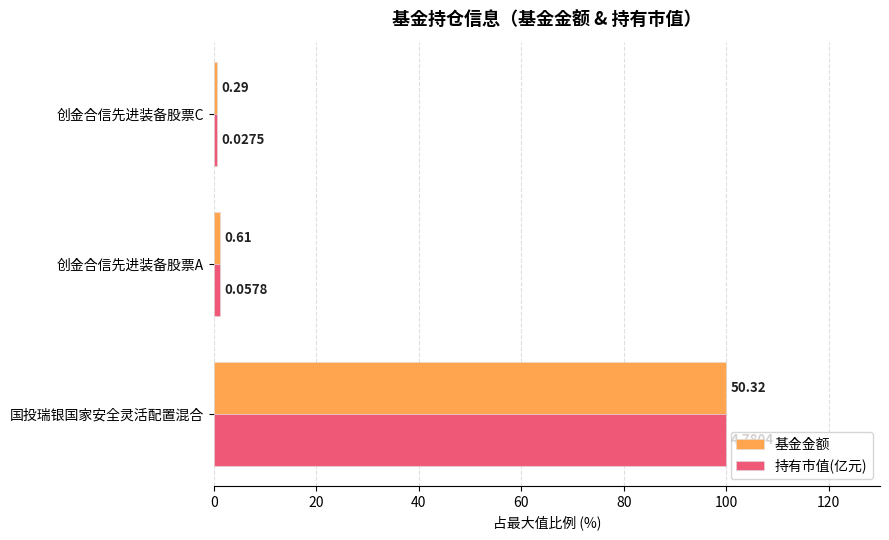

What are all the series names shown in the legend?

基金金额, 持有市值(亿元)